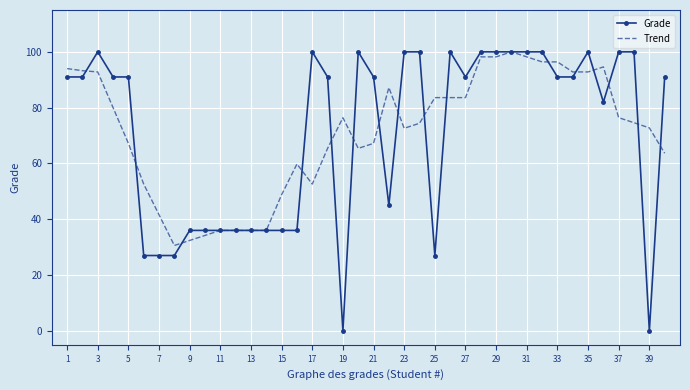

What is the greatest value displayed?

100.0